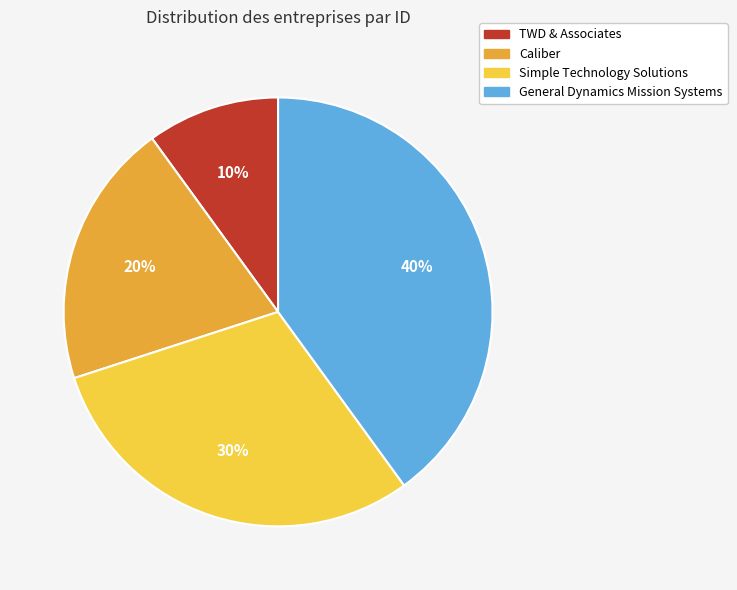

Do Simple Technology Solutions and TWD & Associates together represent more than half of the pie?

No